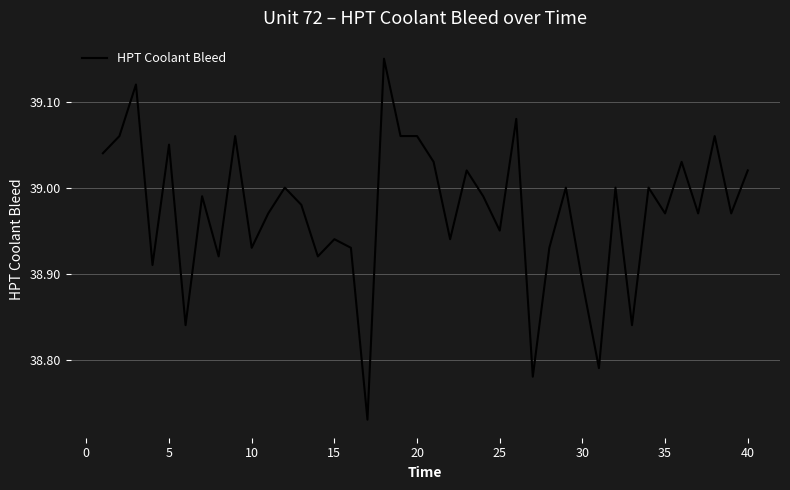

True or false: there are more than 2 points higher than both neighbors.

True